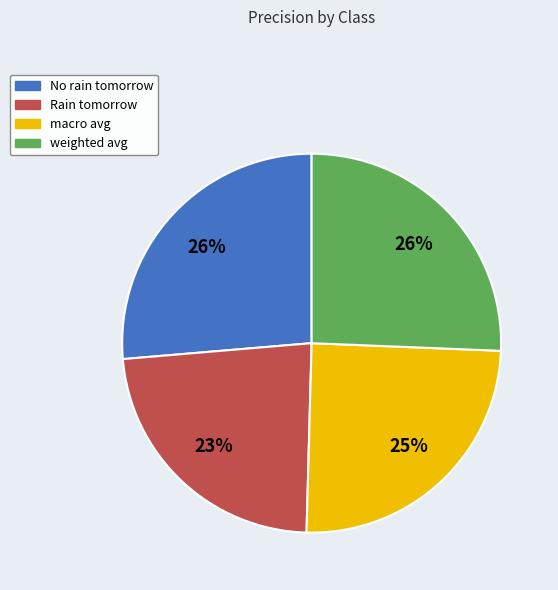

What percentage is the weighted avg slice, to the nearest percent?

26%